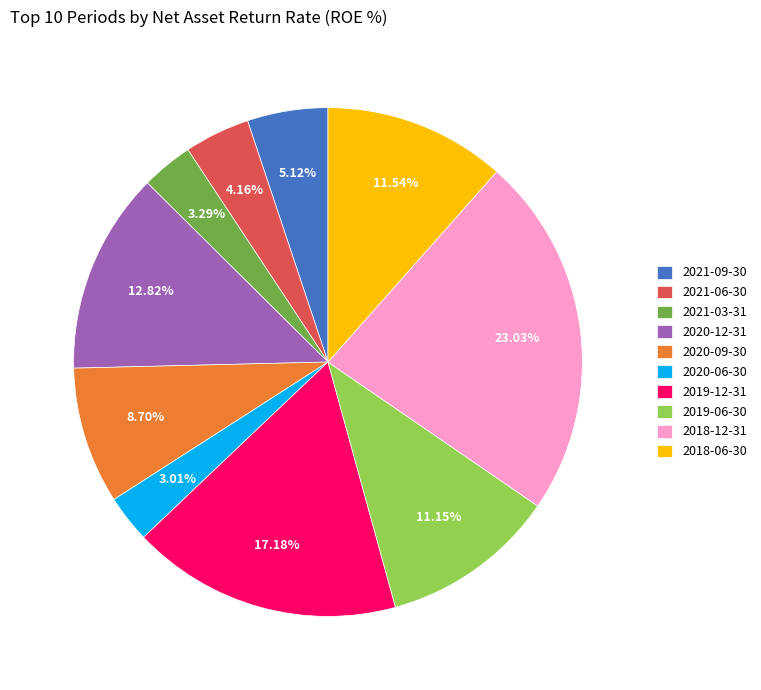

To the nearest percent, what is the combined percentage of 2021-06-30 and 2018-12-31?

27%